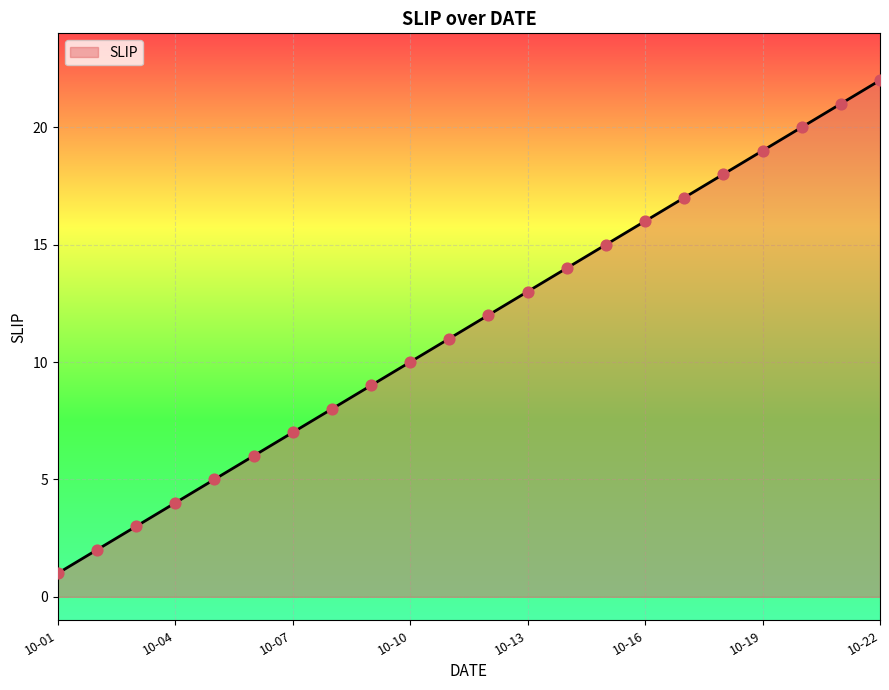

What is the greatest value displayed?

22